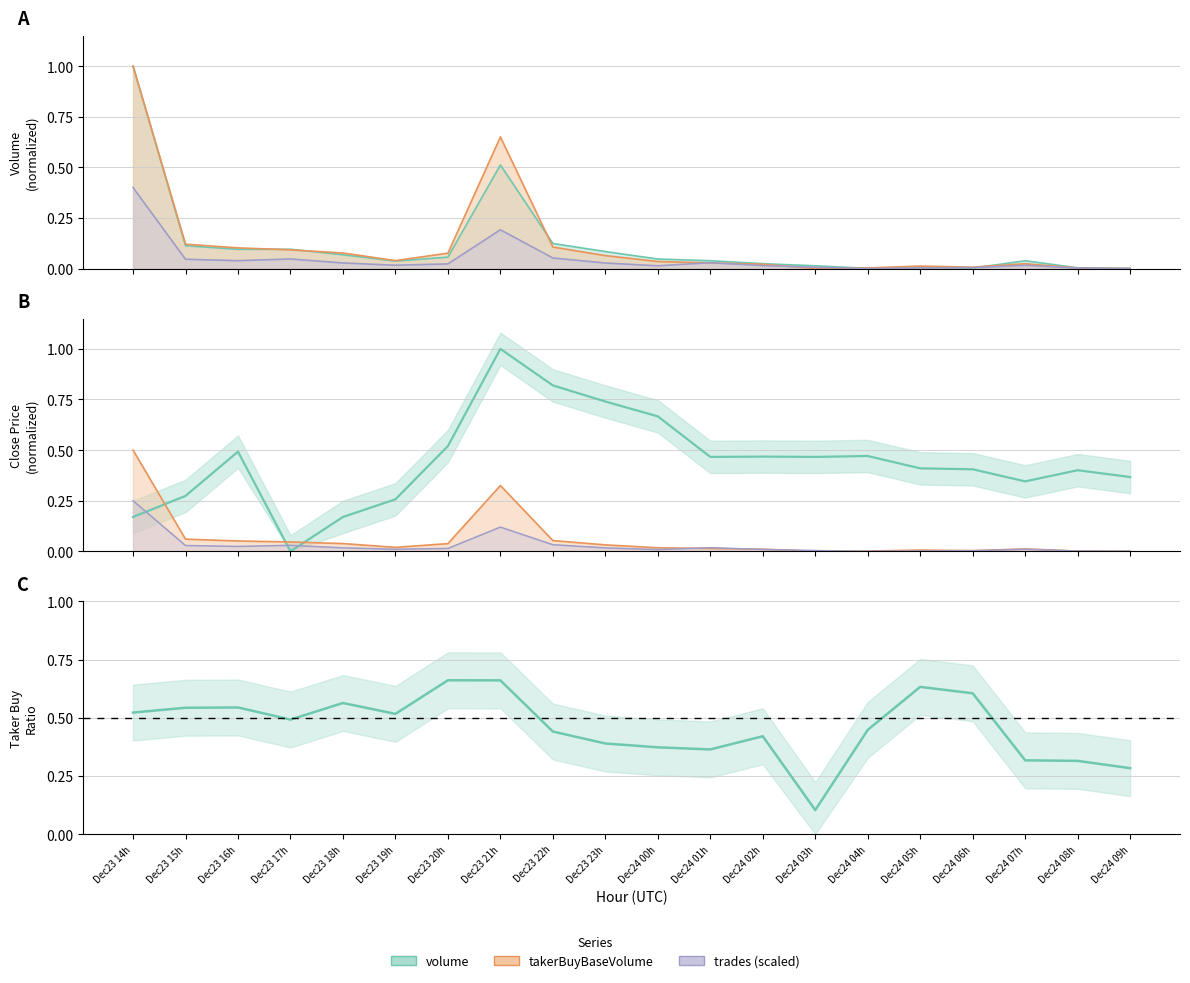

How many lines are shown in the chart?

4